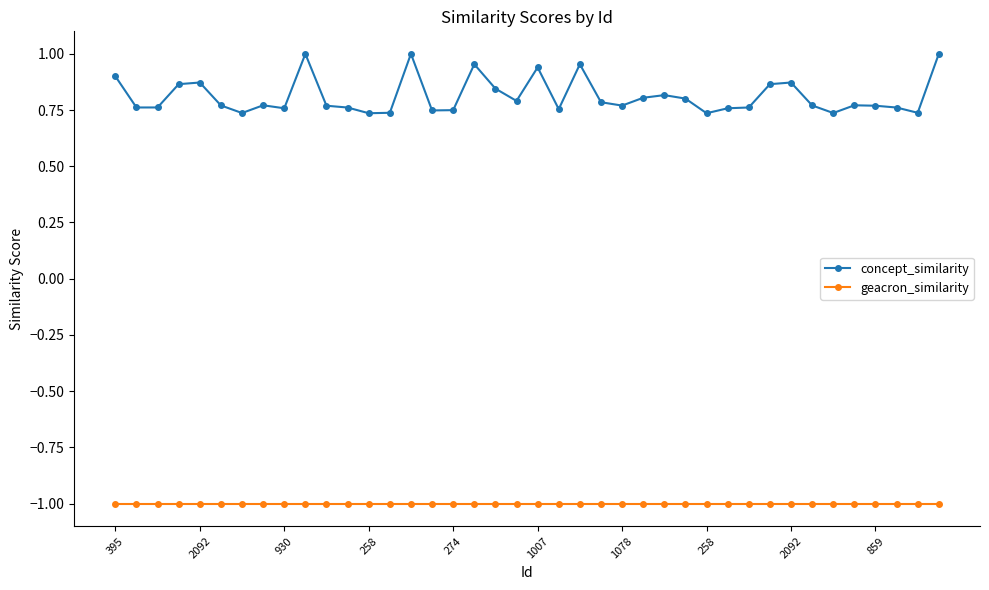

True or false: concept_similarity and geacron_similarity intersect in this chart.

False